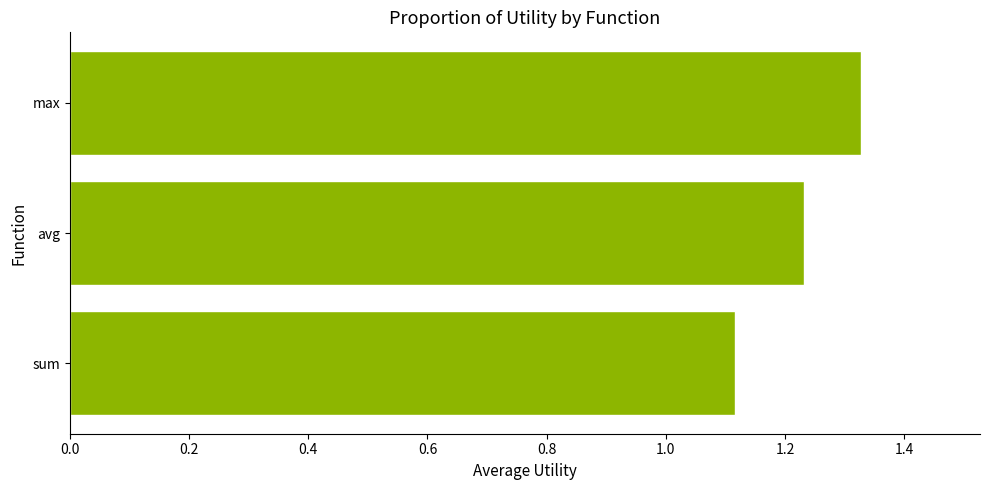

The value at max is 2.0. True or false?

False